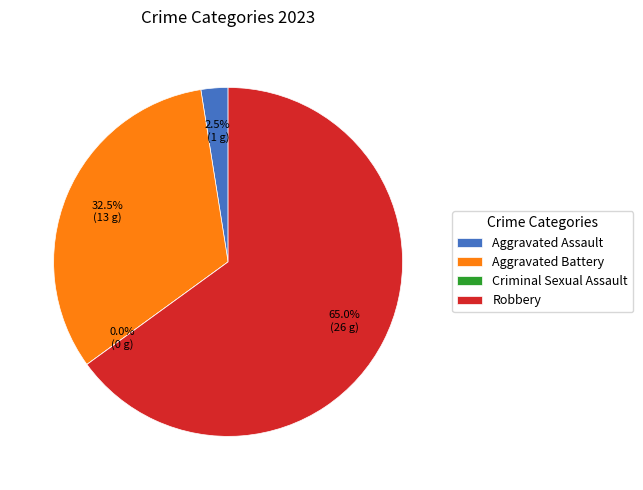

What is the change in value from Aggravated Battery to Robbery?

+13